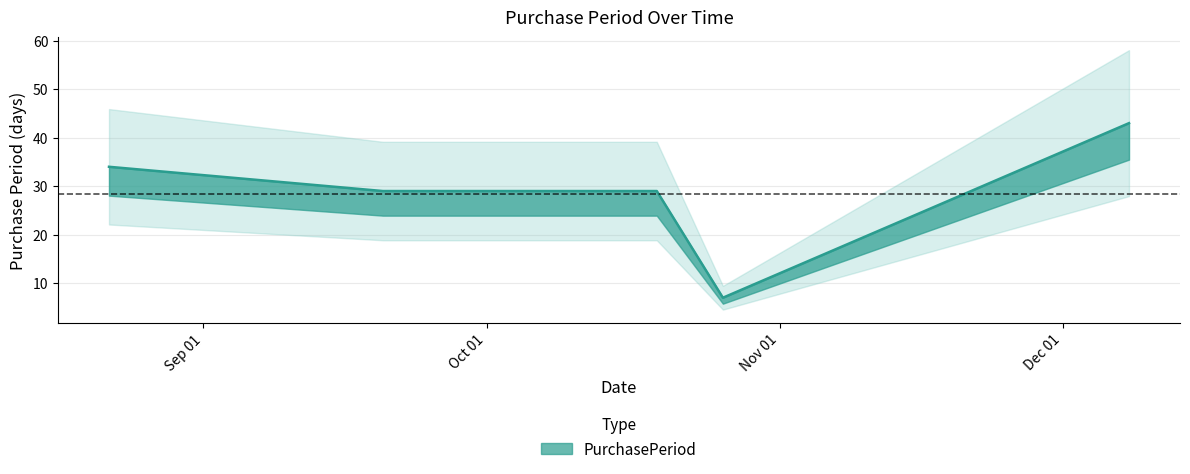

How many lines are shown in the chart?

1